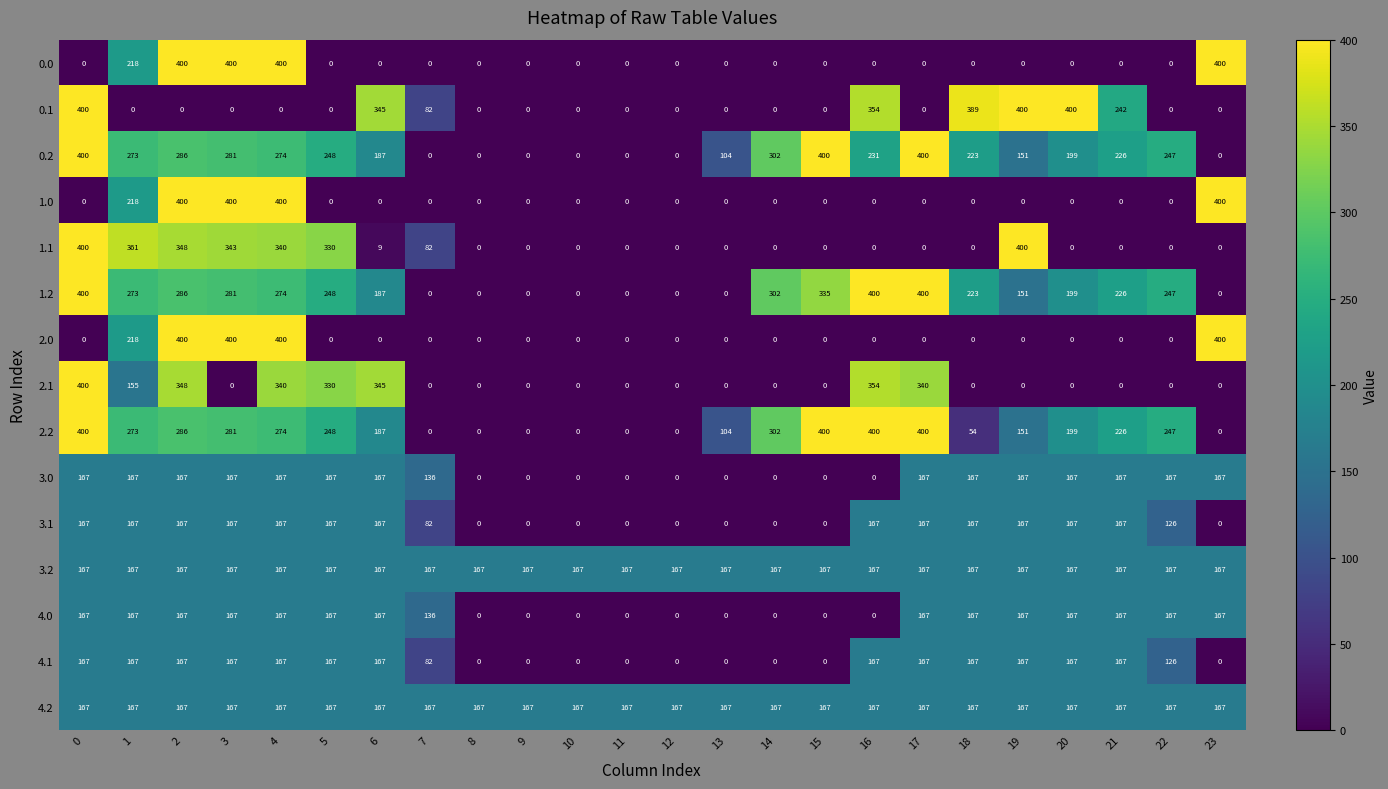

What is the minimum value for 3.2?

167